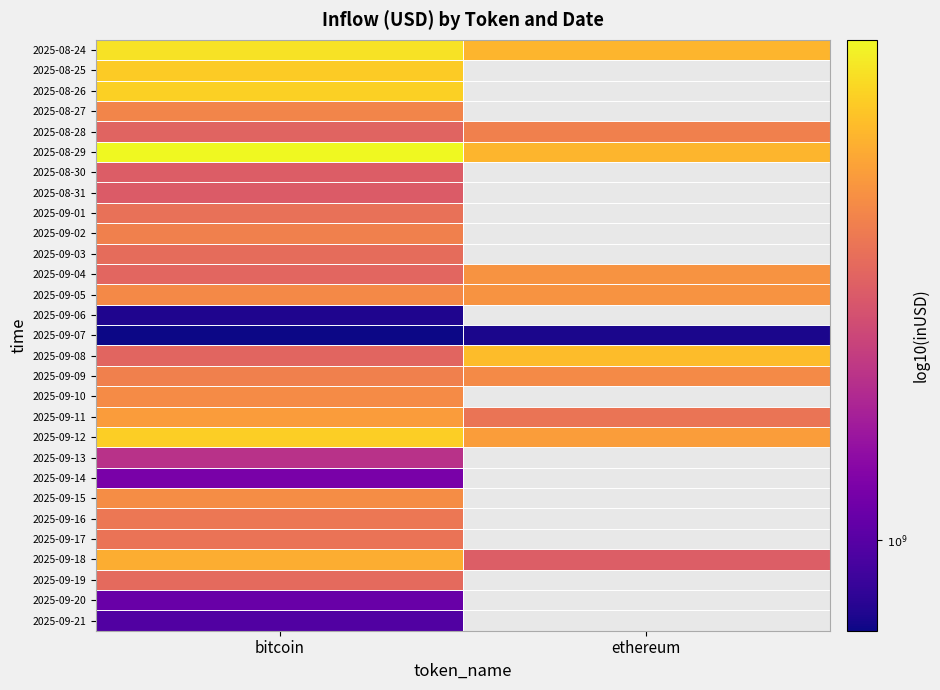

How many distinct data groups are displayed?

29